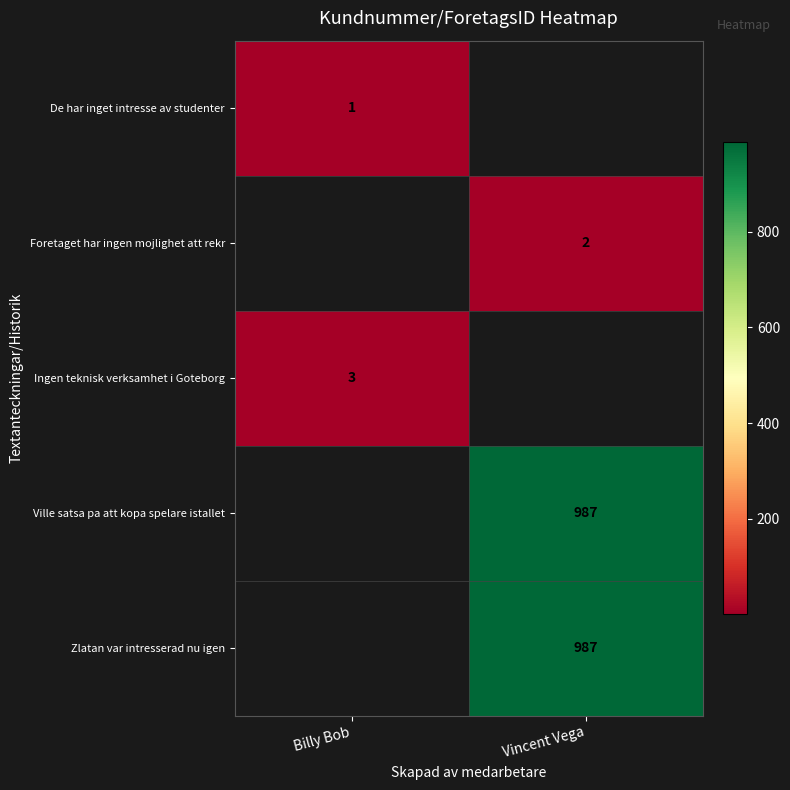

The value of Foretaget har ingen mojlighet att rekr at Vincent Vega is 2. True or false?

True